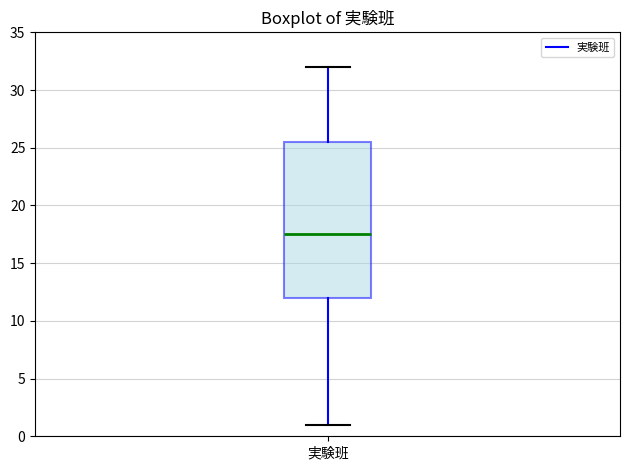

Transcribe this box plot: give where the median line is, the range the box spans, and where the two whiskers end, as read against the y-axis. The values are not printed on the chart, so give them approximately, as read against the axis.

median 17.5, box 12.0 to 25.5, whiskers 1.0 to 32.0